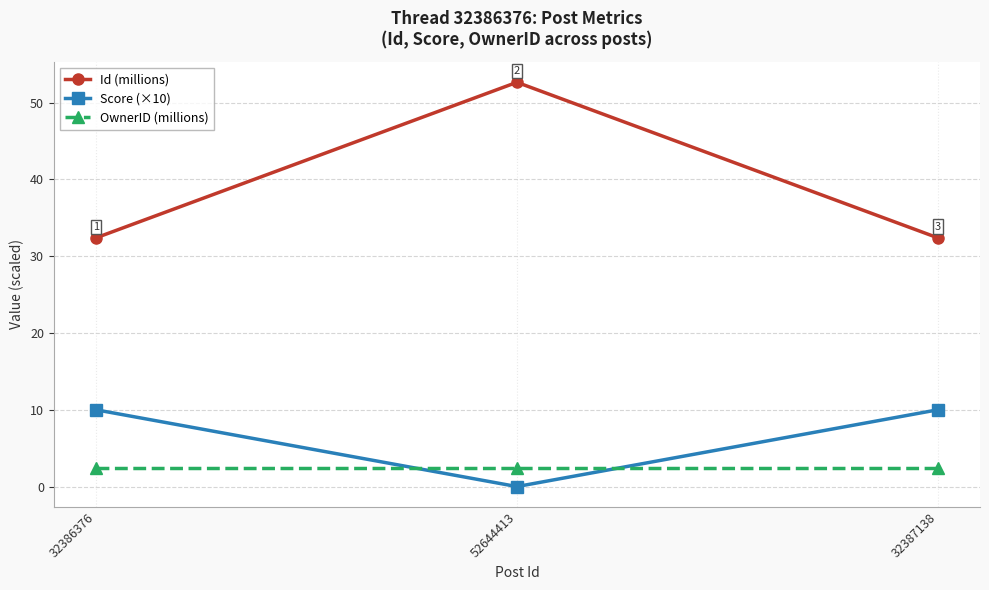

Does the chart have visible grid lines?

Yes